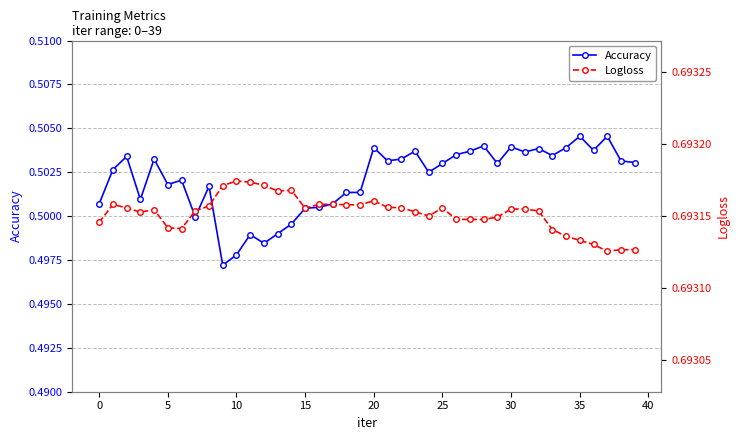

The value of Logloss at 15 is 0.7. True or false?

True